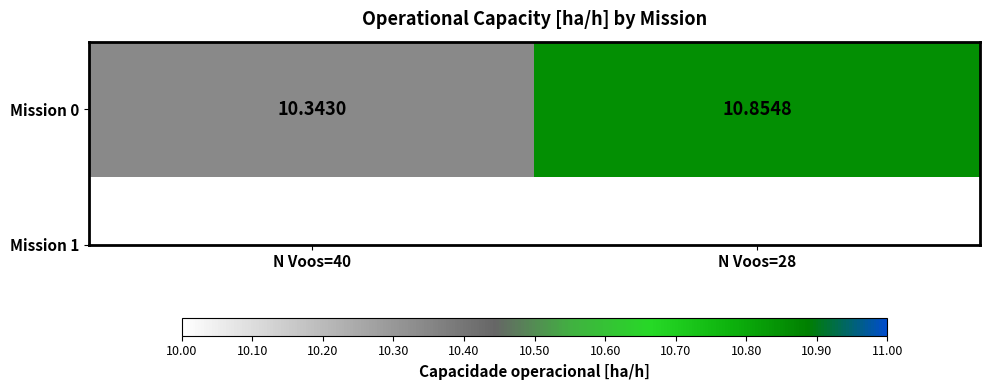

Rank the categories by value from highest to lowest.

N Voos=28, N Voos=40